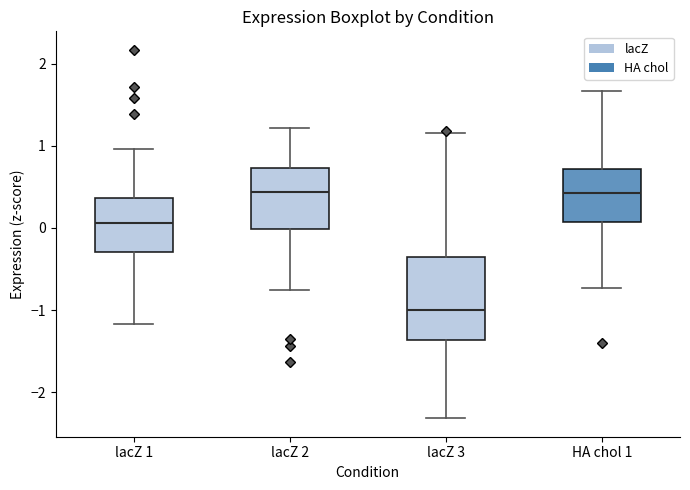

Comparing the boxes themselves (not the whiskers), which one is the tallest?

lacZ 3